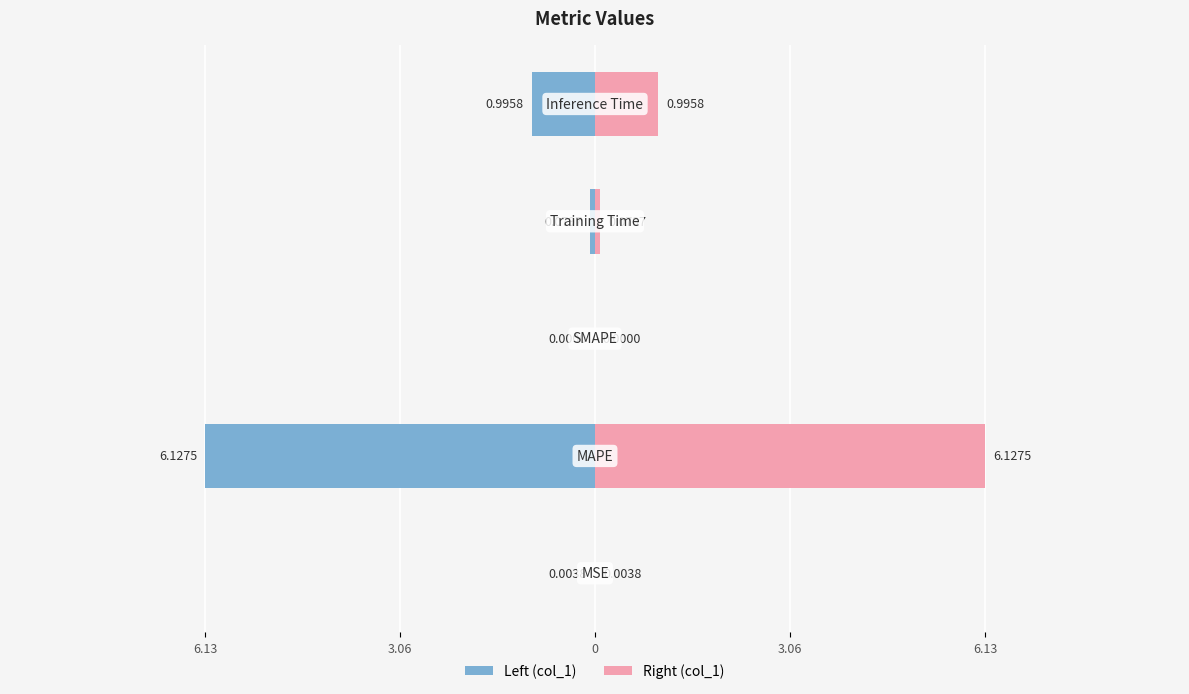

Which series has the widest spread of values?

col_1 (left)